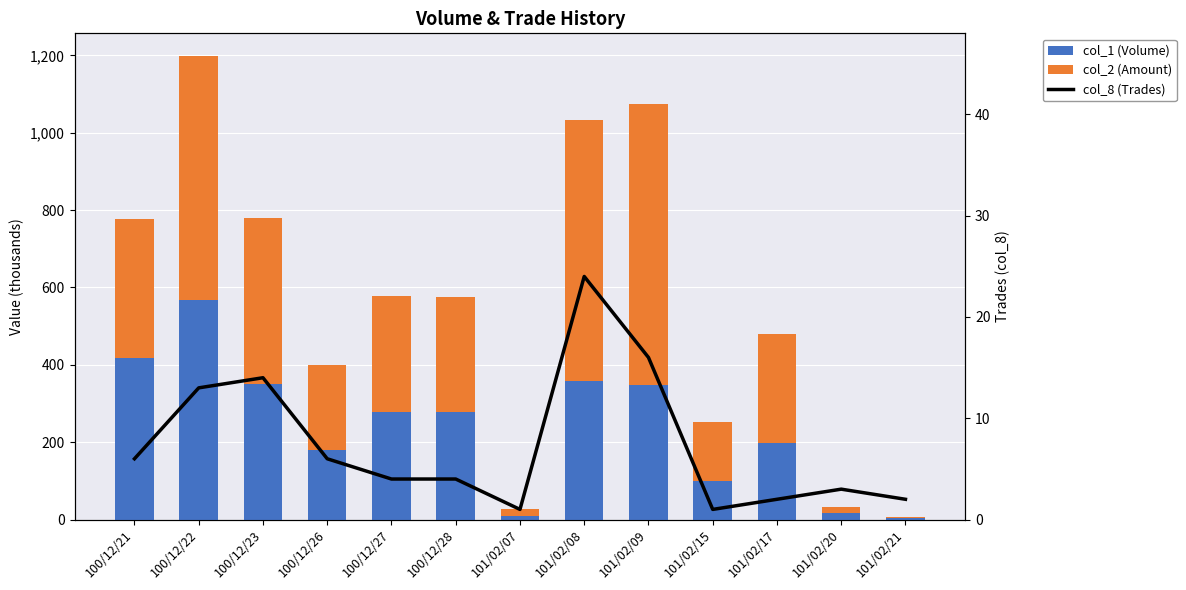

Which category has the highest value in the col_2 (Amount) series?

101/02/09